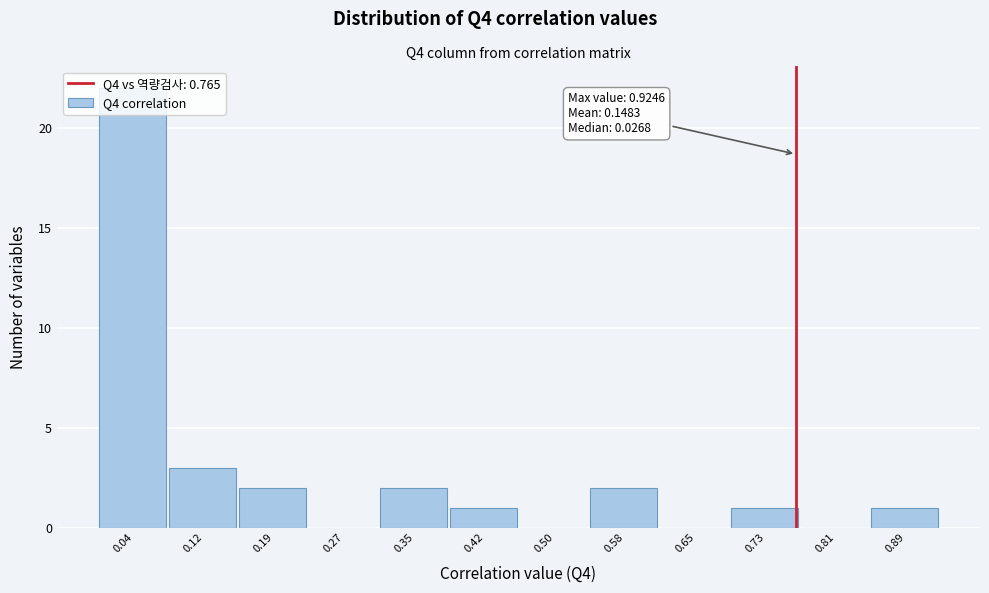

Over which range of the x-axis is the bar tallest?

0.00 to 0.08